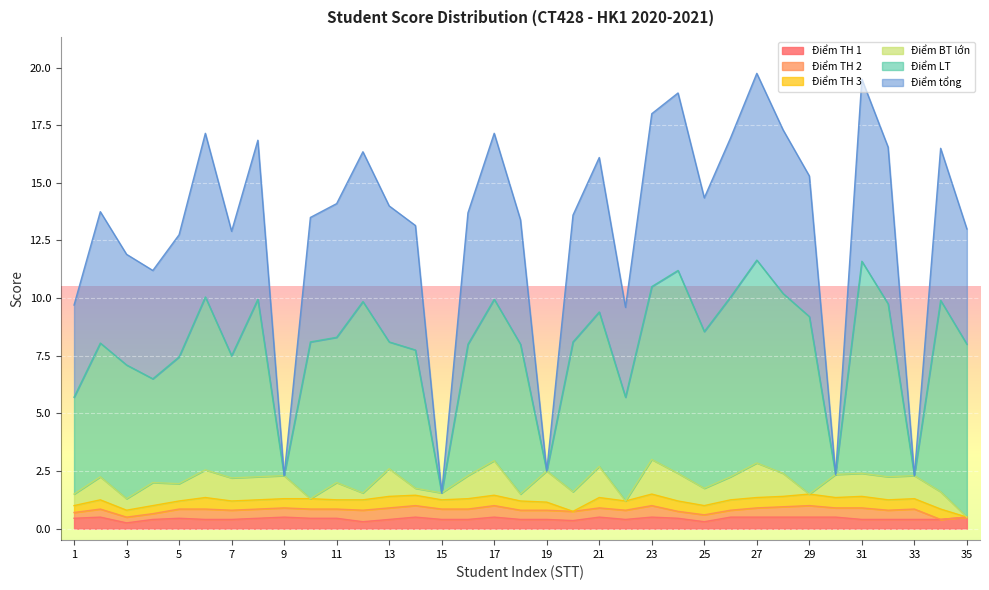

In Điểm LT, how many points are lower than both neighbors (excluding endpoints)?

11